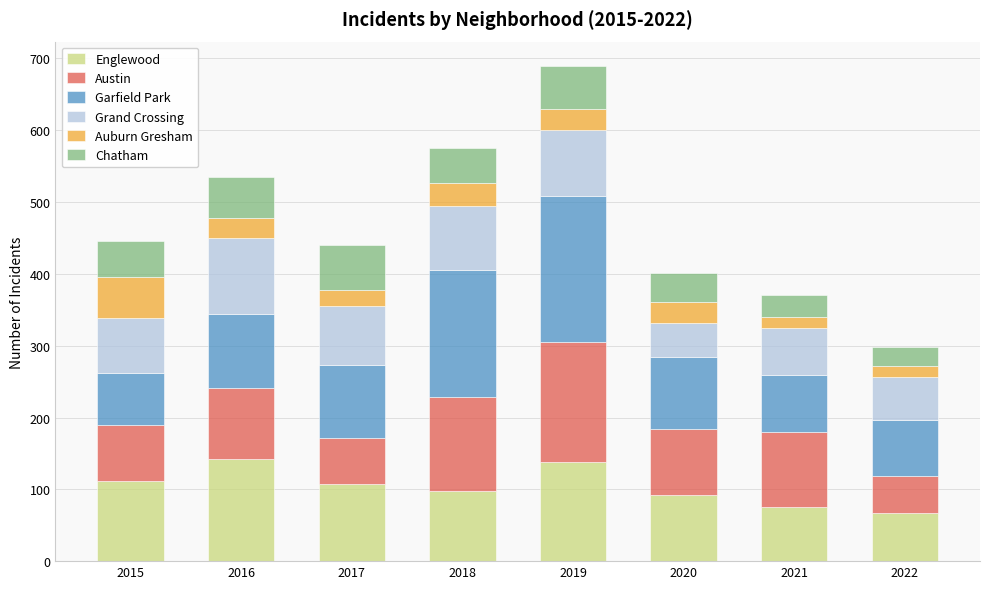

What is the lowest value of the Englewood series?

67